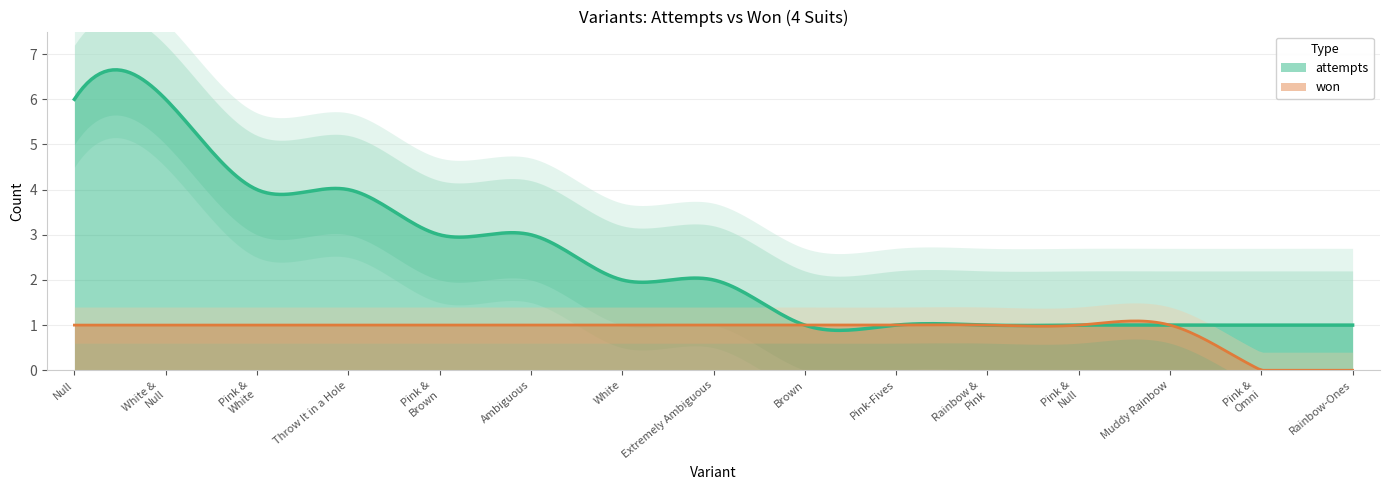

Does the chart have visible grid lines?

Yes